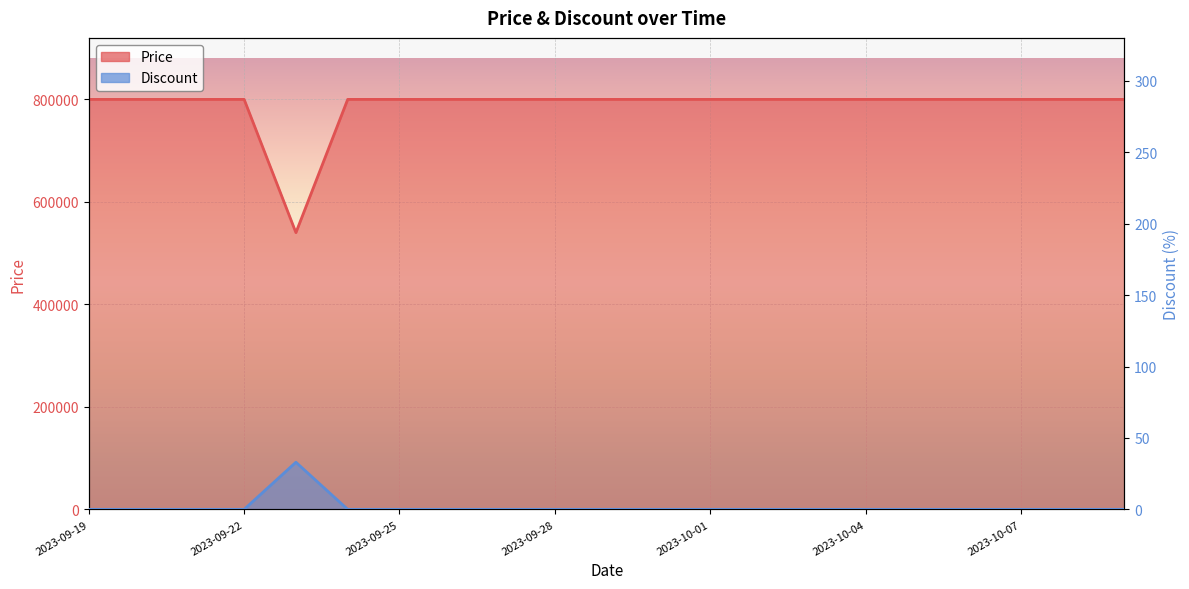

At how many categories does at least one series exceed 409682?

21